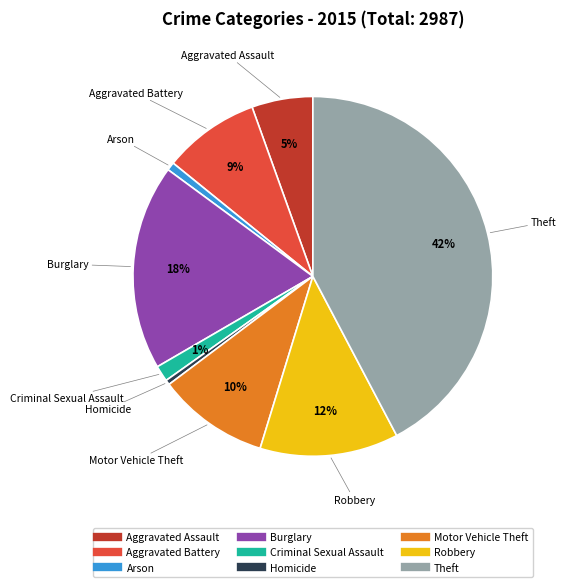

How many segments does this pie chart have?

9